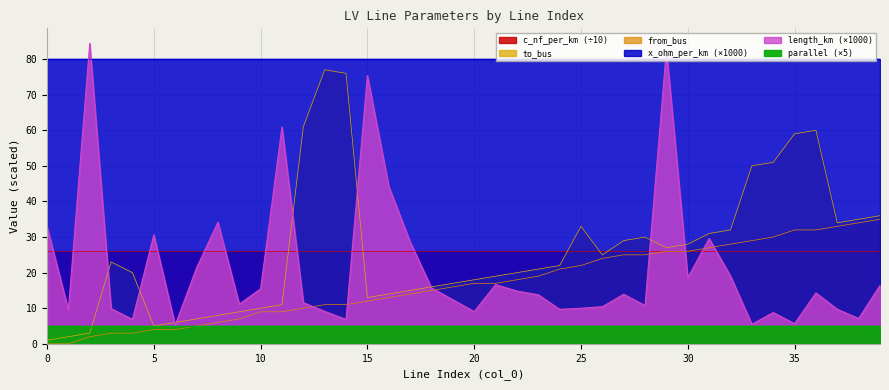

How many data points in length_km are above 13?

21